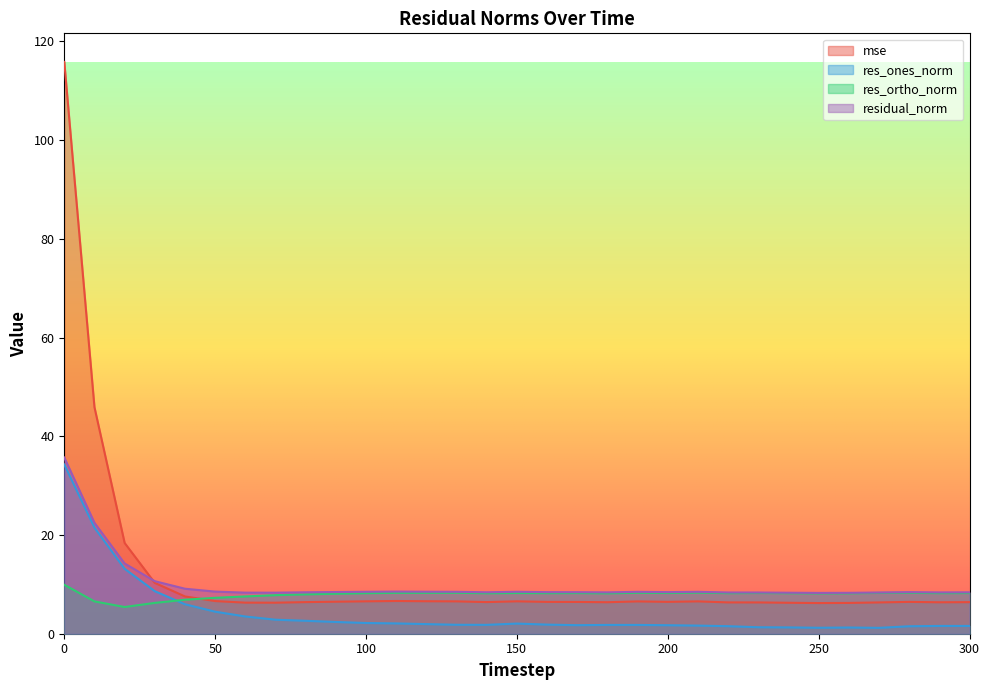

Is the value of mse at 120 greater than the value of residual_norm at 90?

No